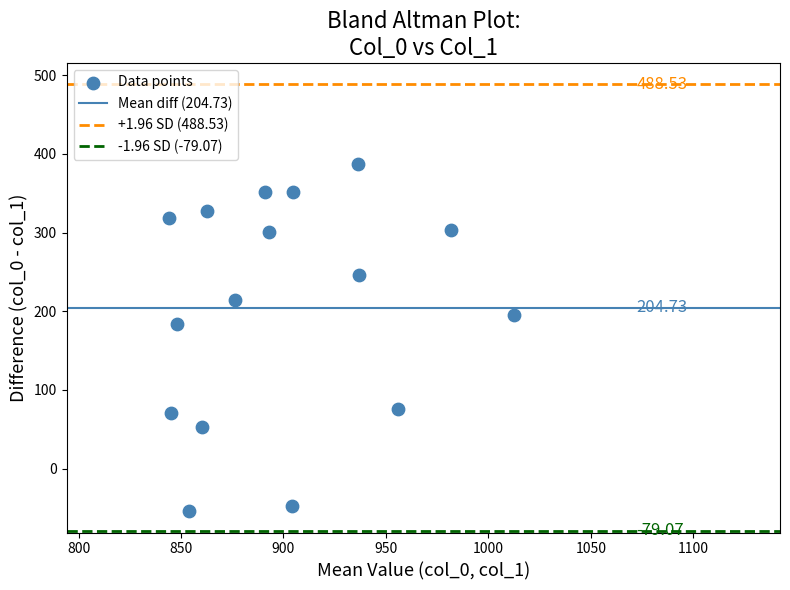

What is the range of X values (max minus min)?

168.1